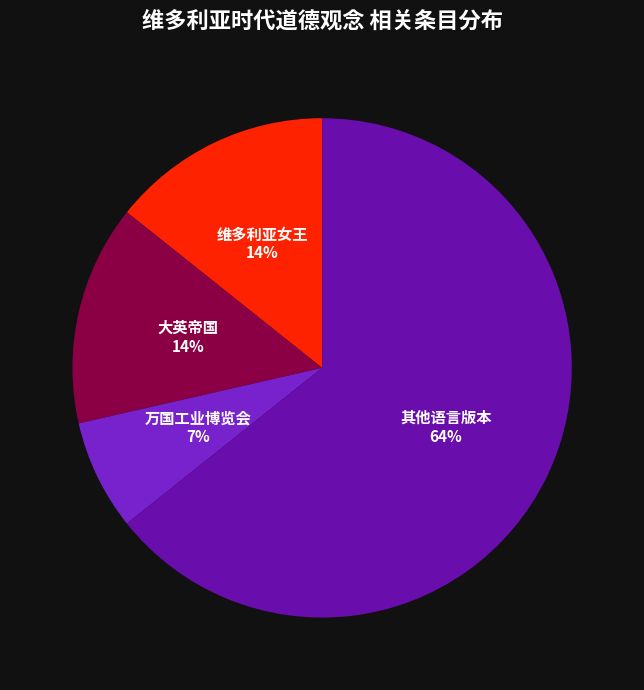

Which slice is the smallest?

万国工业博览会